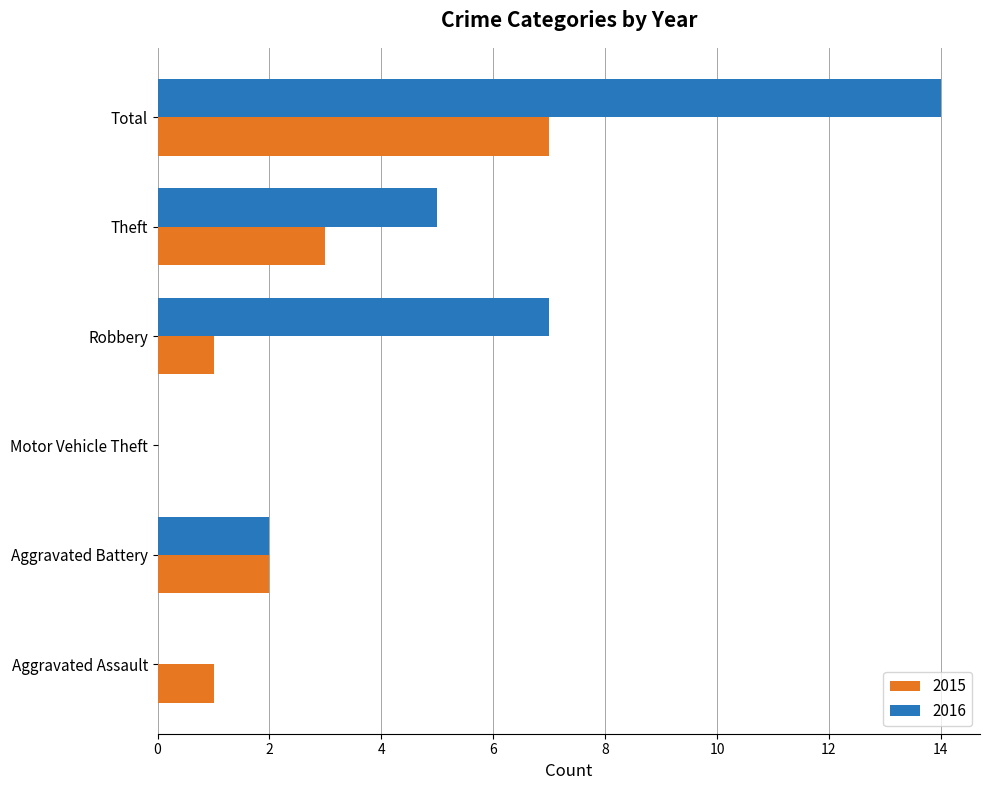

What is the sum of the 2016 values at Robbery and Total?

21